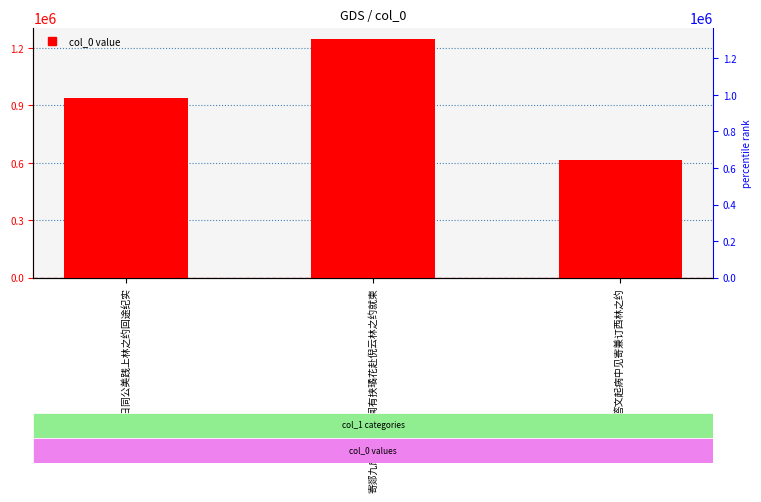

What position from the left is 答文起病中见寄兼订西林之约?

3